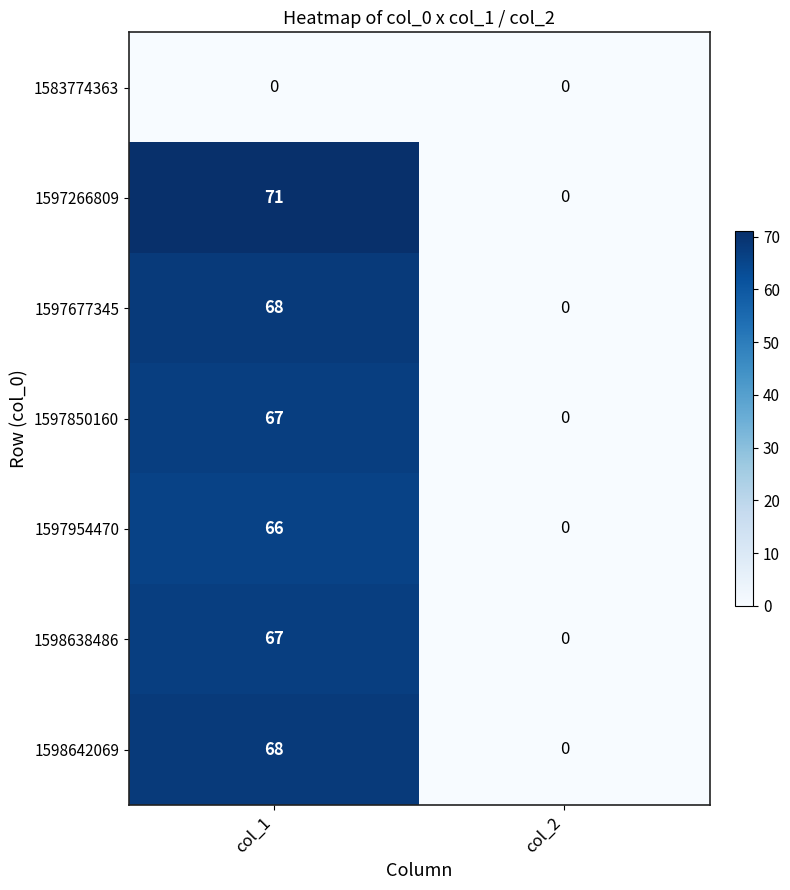

Between col_1 and col_2, which series saw the biggest shift?

1597266809